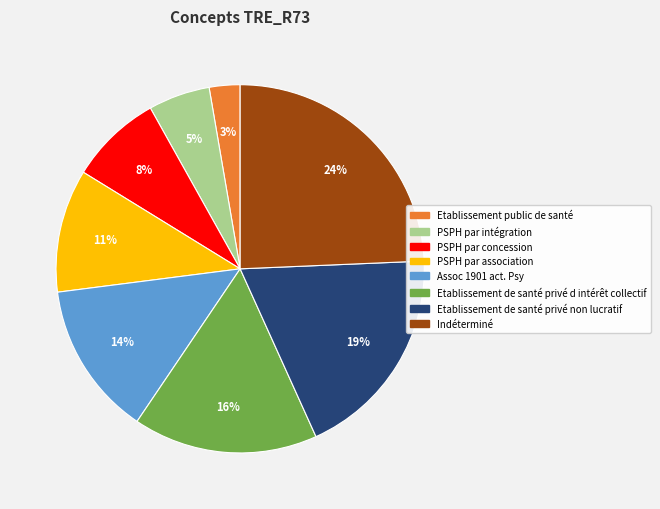

Count the number of slices in the pie.

8